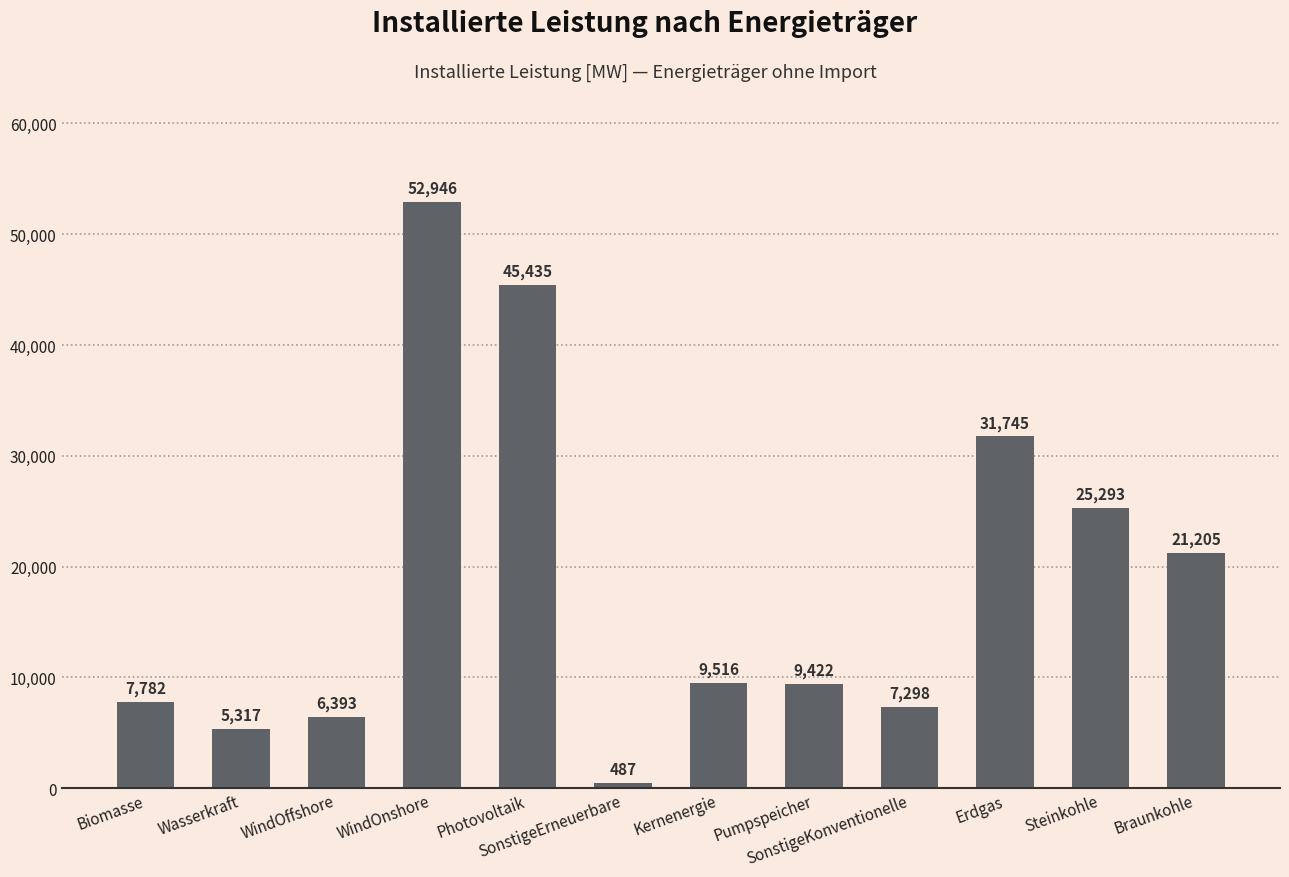

The chart shows a value of 31745 at Erdgas. True or false?

True